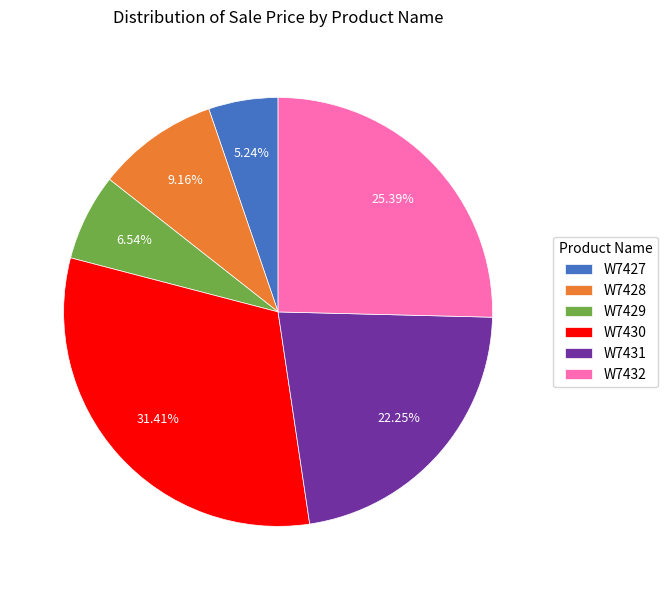

How much of the chart is everything except W7430?

68.6%